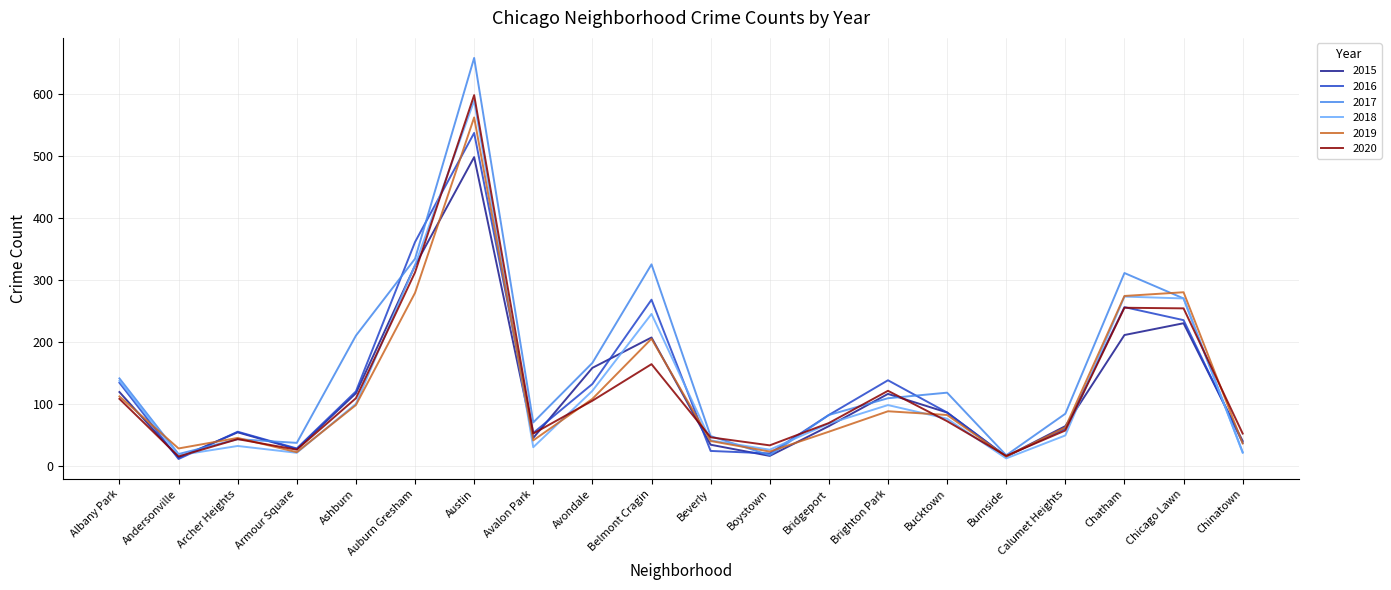

Is the value of 2018 at Bucktown greater than the value of 2017 at Beverly?

Yes